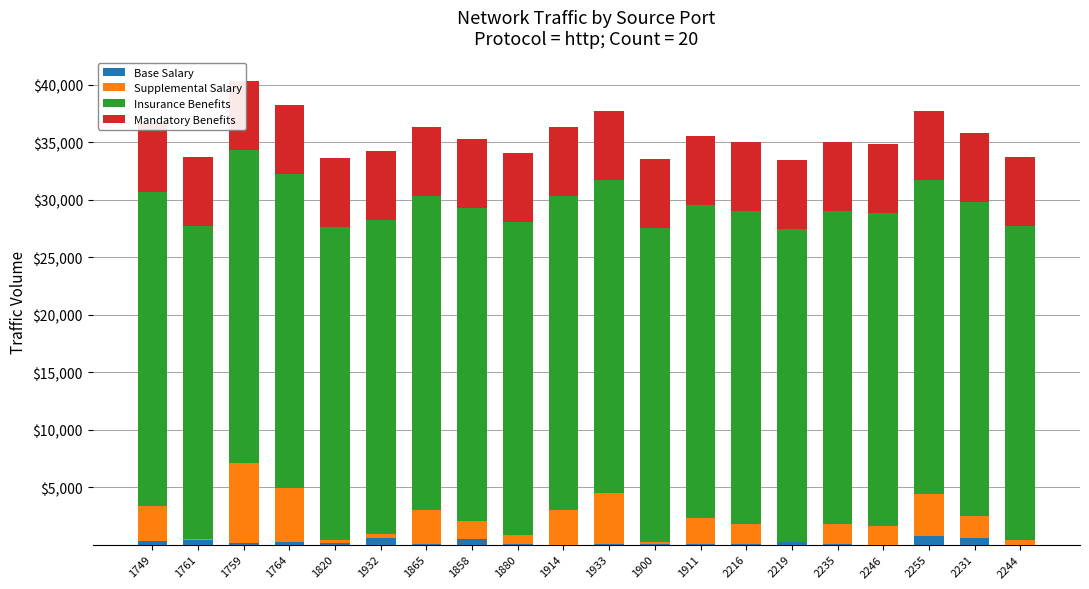

Rank the categories by Base Salary value from highest to lowest.

2255, 1932, 2231, 1858, 1761, 1749, 1764, 2219, 1820, 1759, 2235, 1865, 1933, 1880, 1900, 2216, 1911, 1914, 2246, 2244